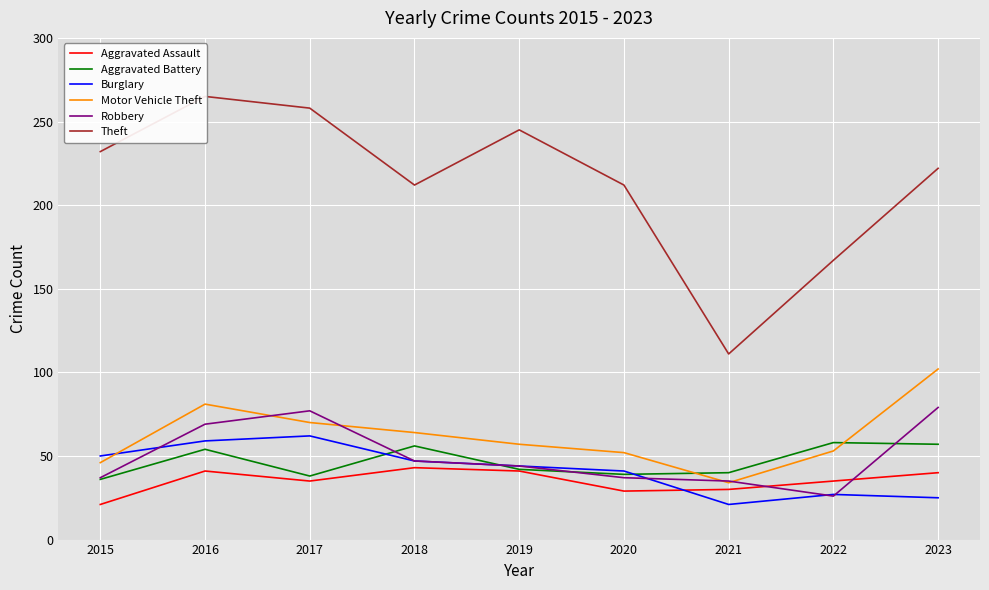

What value does the Aggravated Assault series have at 2019?

41